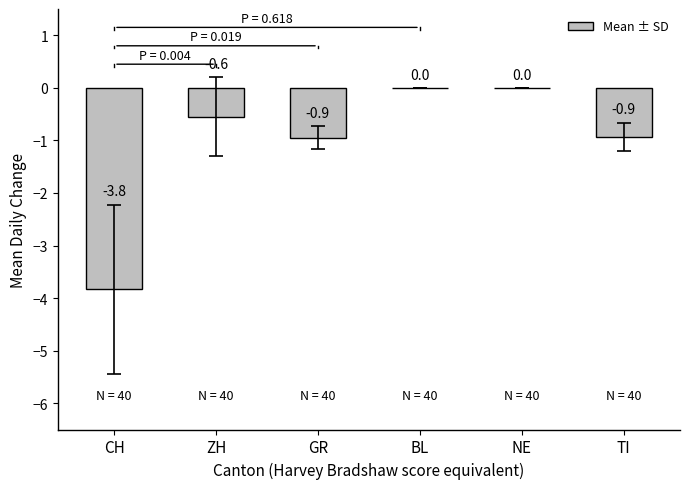

What is the difference between the values at BL and TI?

0.9